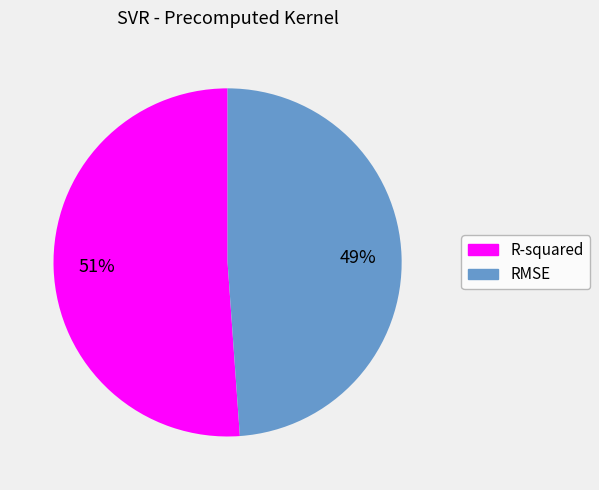

Is the sum of R-squared and RMSE greater than half?

Yes